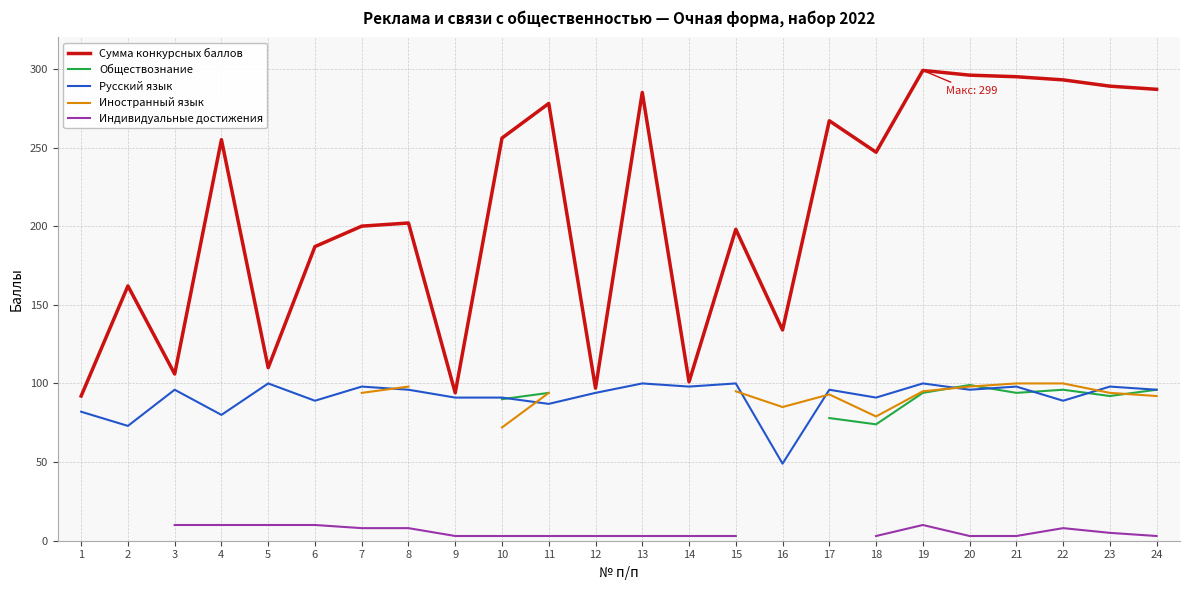

The value of Русский язык at 4 is 80. True or false?

True